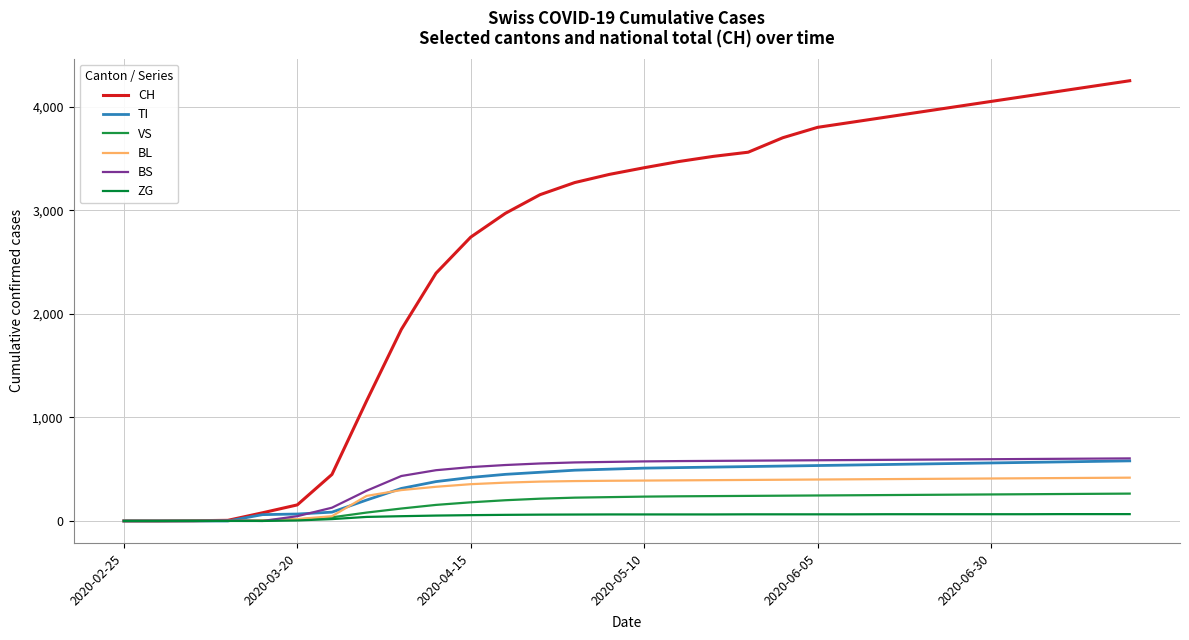

What is the difference between the second highest and minimum values in the BL series?

416